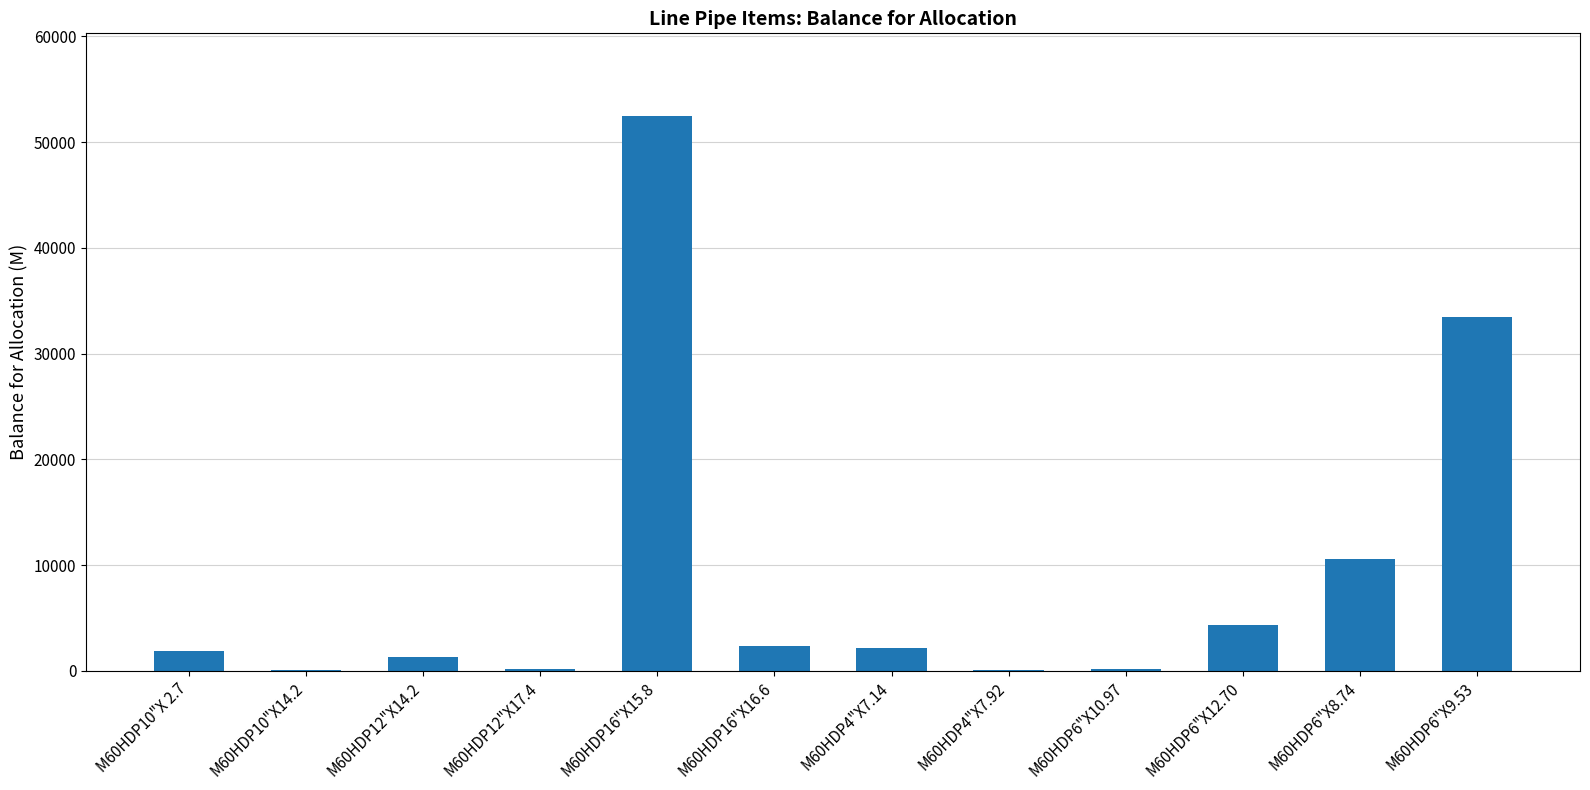

What is the ratio of the value at M60HDP6"X8.74 to the value at M60HDP10"X 2.7?

5.6